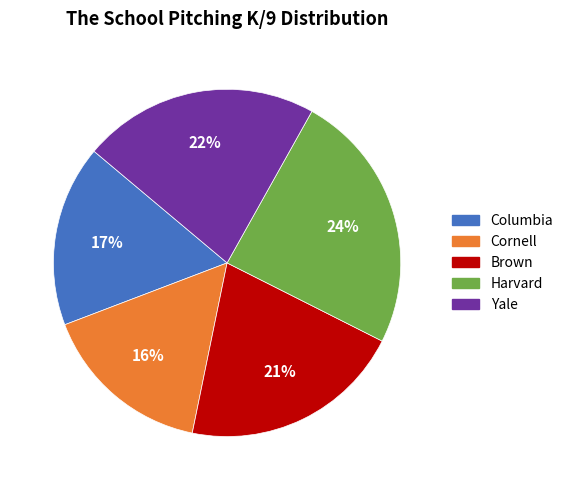

Do Cornell and Brown together represent more than half of the pie?

No